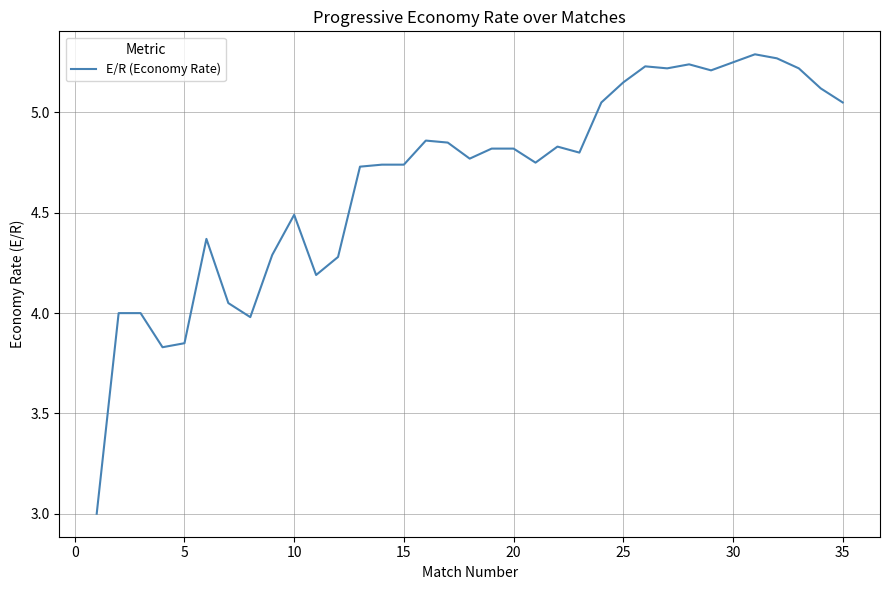

What is the minimum value shown in the chart?

3.0